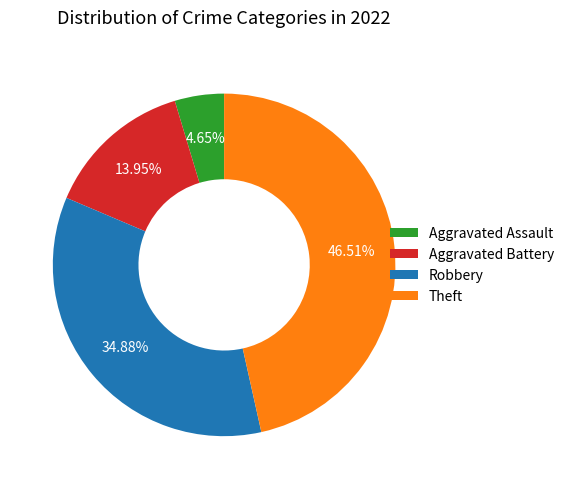

Combined, what portion of the pie is Aggravated Battery and Aggravated Assault?

18.6%